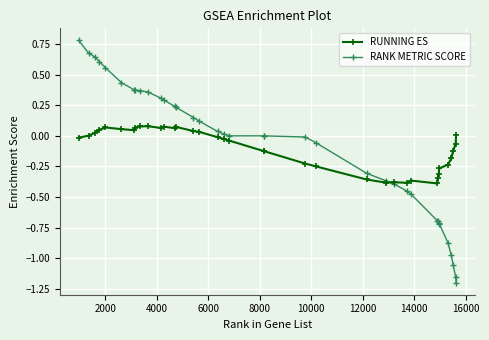

What is the greatest value displayed?

0.8